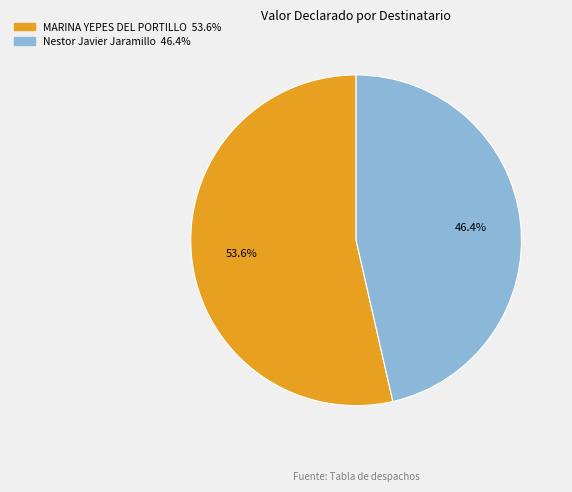

To the nearest percent, what is the difference between the MARINA YEPES DEL PORTILLO and Nestor Javier Jaramillo slice percentages?

7%